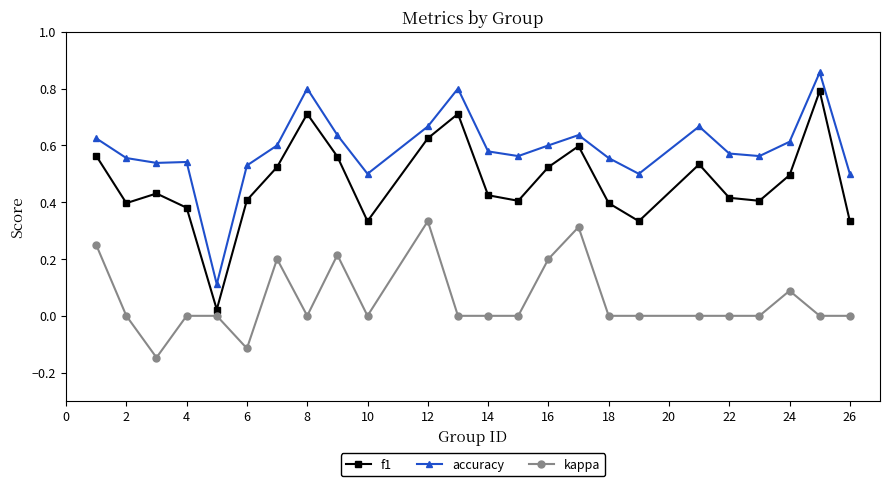

What is the highest value of the f1 series?

0.8